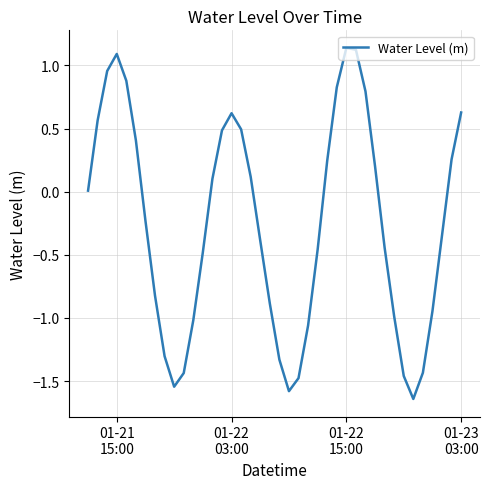

Does the chart display data point markers on the line(s)?

No